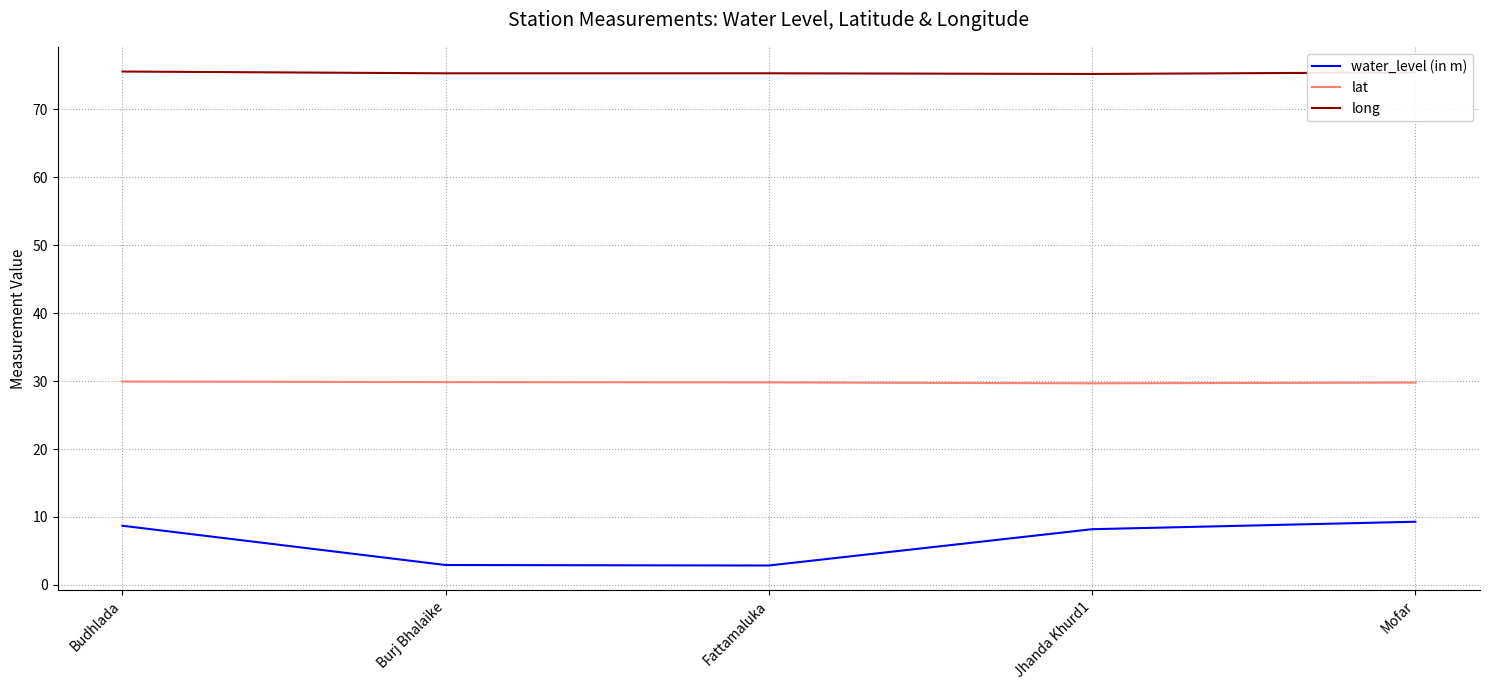

Which series has the widest spread of values?

water_level (in m)